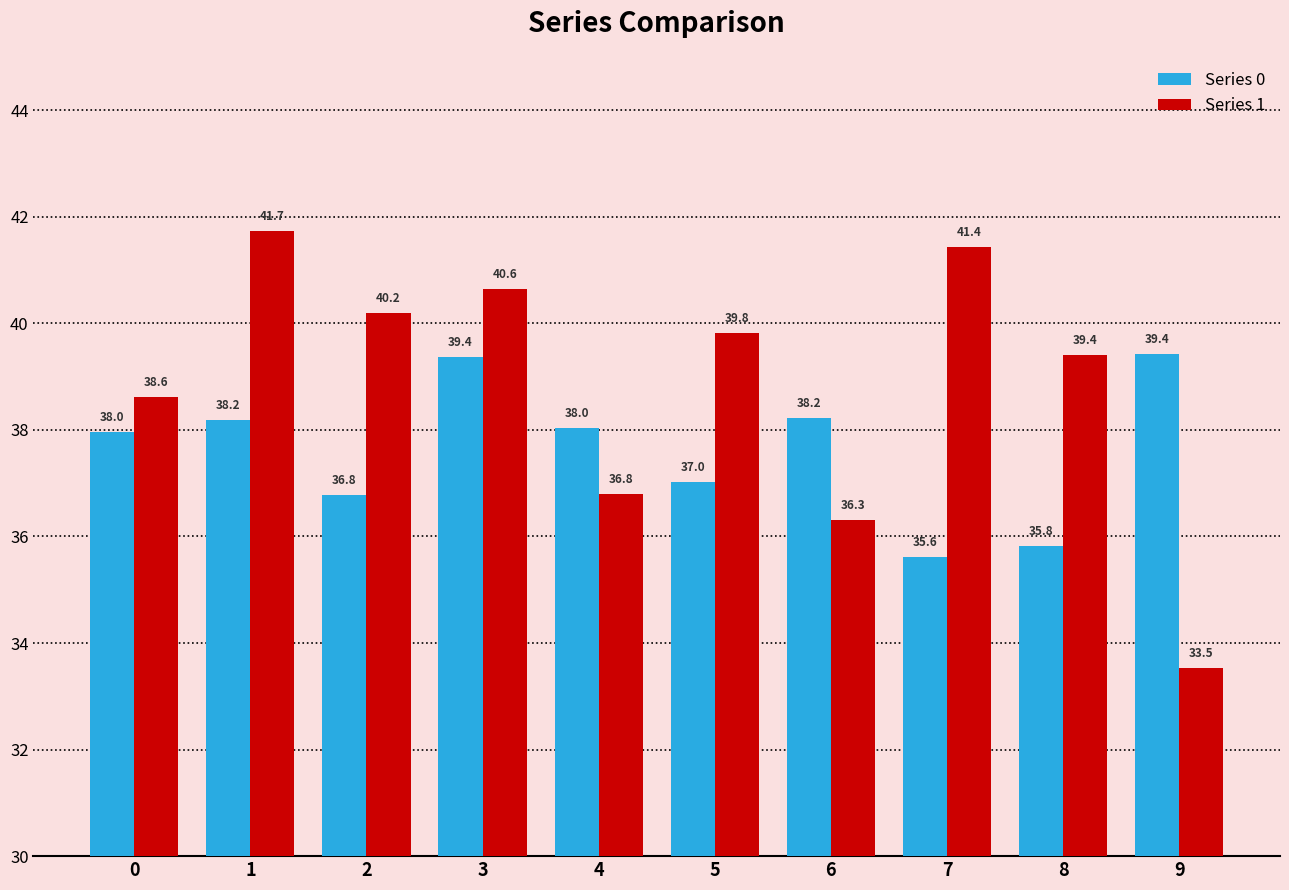

Is it true that Series 1 equals 11.9 at 2?

False